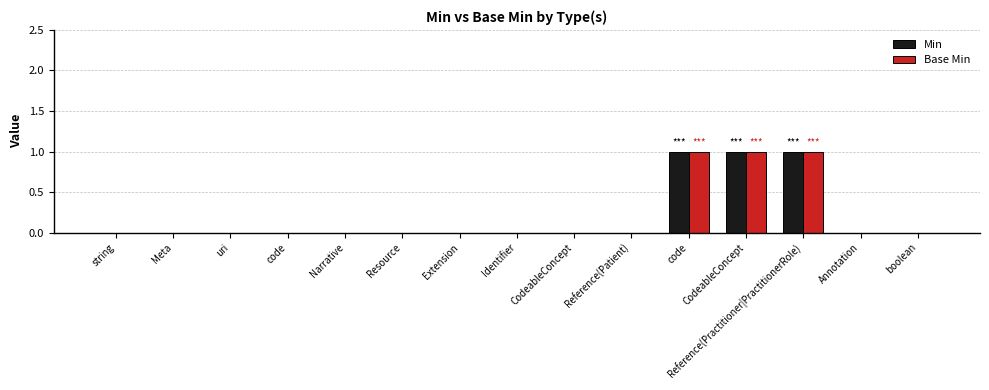

What are all the series names shown in the legend?

Min, Base Min